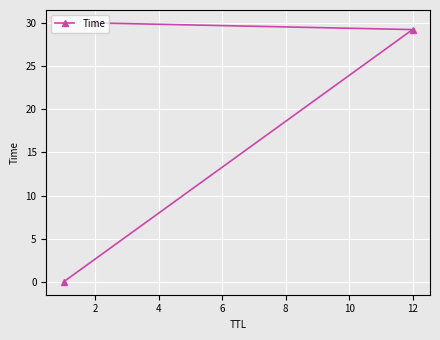

Is this an area chart (filled region under the line)?

No